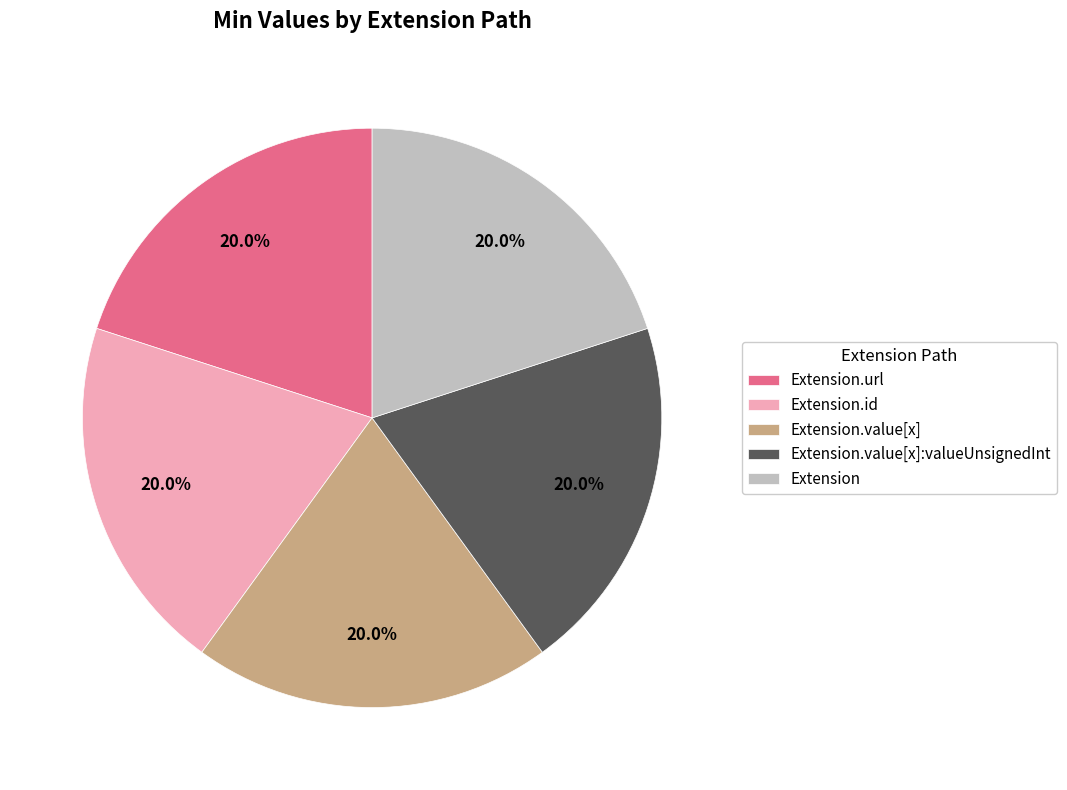

Does Extension.value[x] account for over 50% of the chart?

No